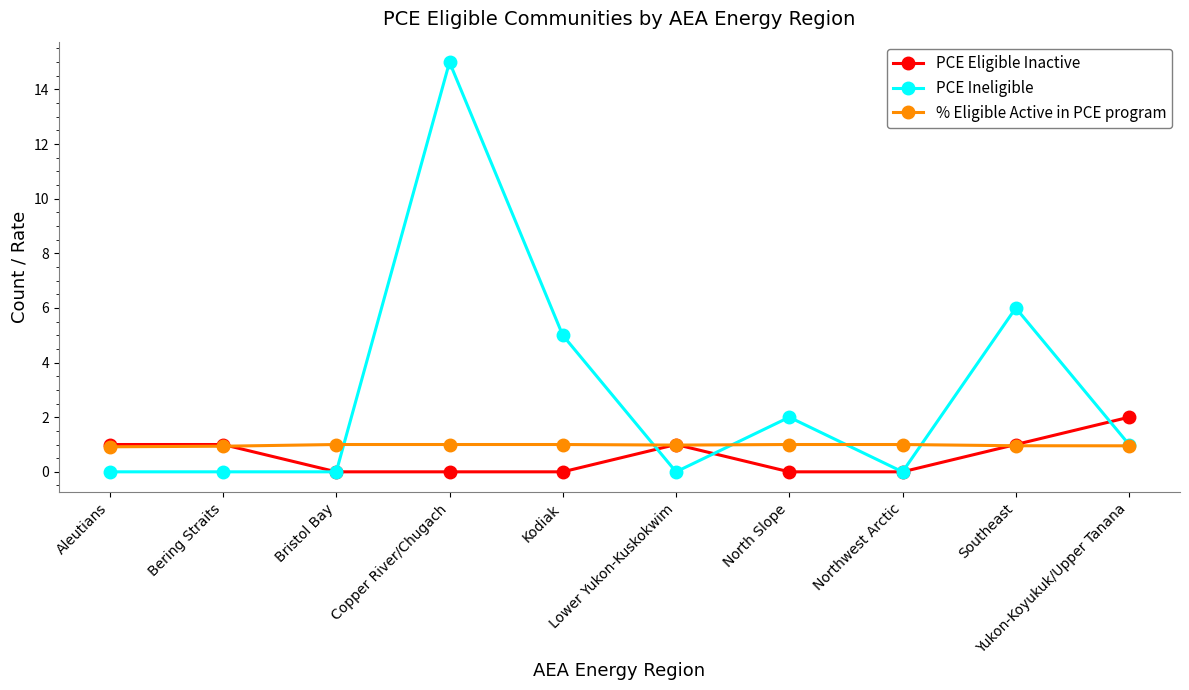

Which series has the largest range (max minus min)?

PCE Ineligible